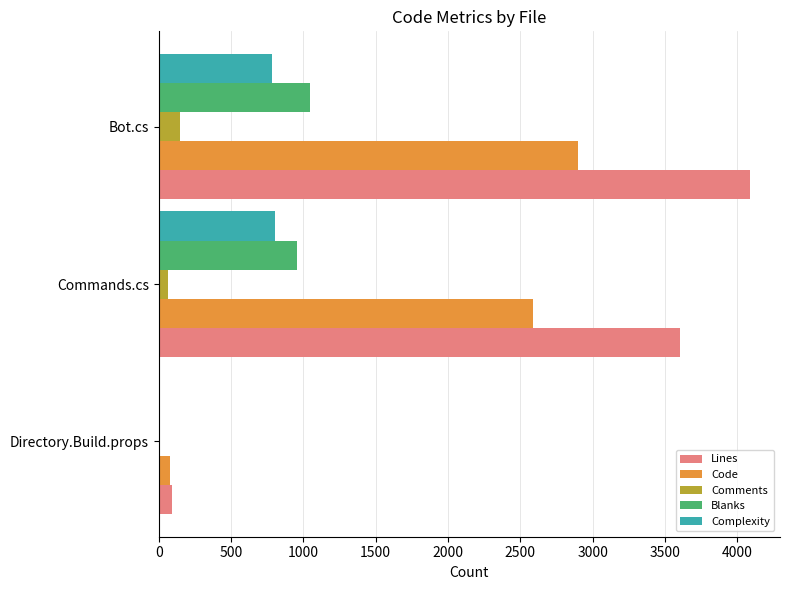

What is the maximum value for Lines?

4090